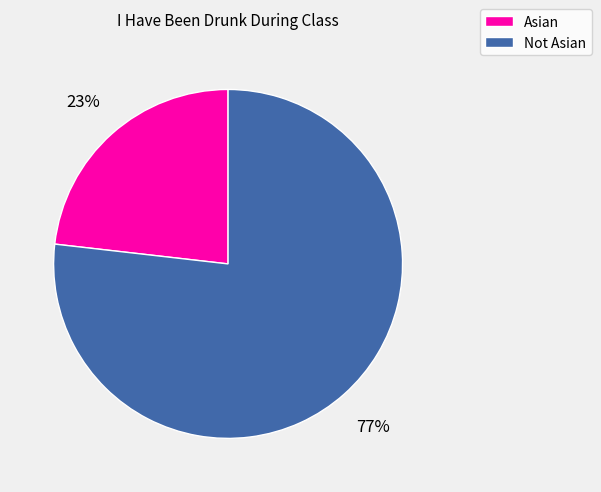

The Not Asian slice represents 77% of the pie. True or false?

True